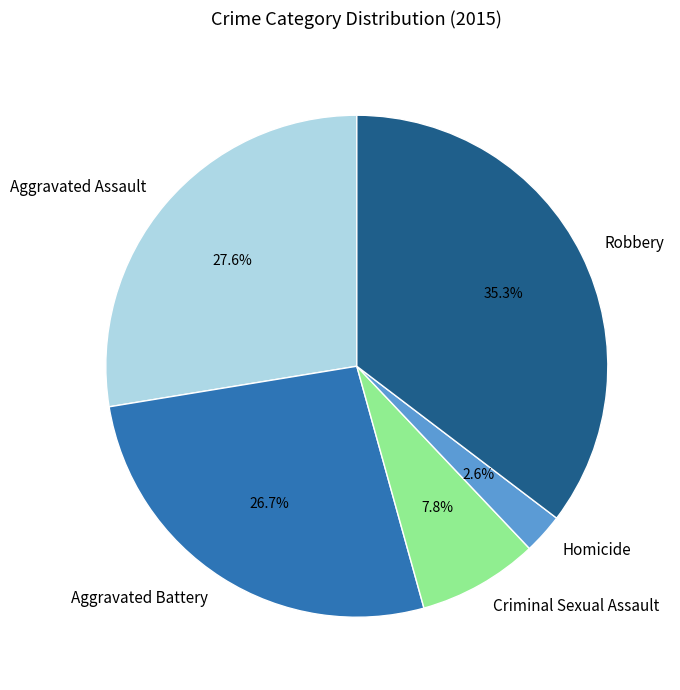

Does any single category account for the majority?

No